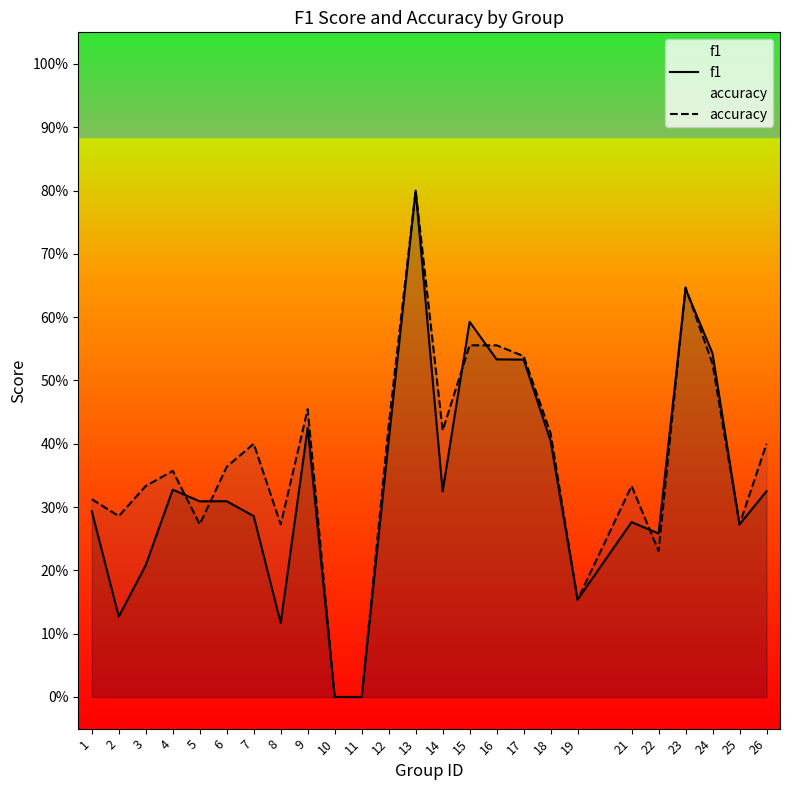

True or false: f1 has a value of 0.3 at 4.

True